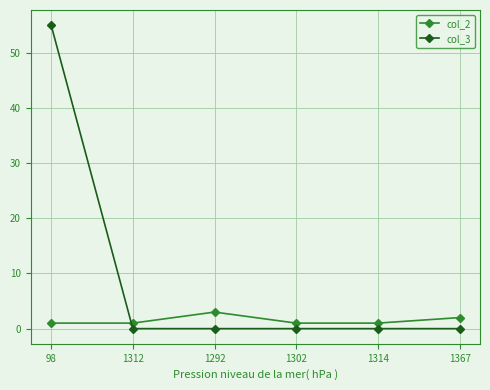

What is the greatest value displayed?

55